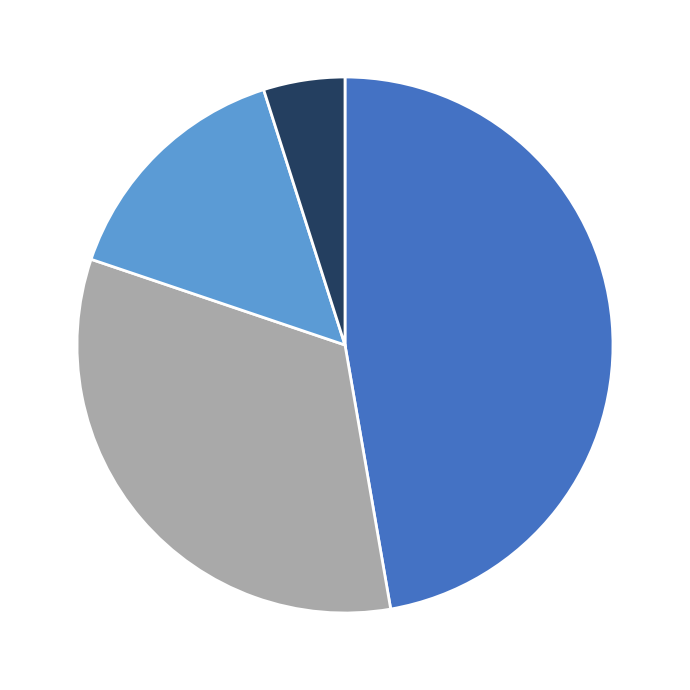

Is there any slice that represents more than half of the pie?

No